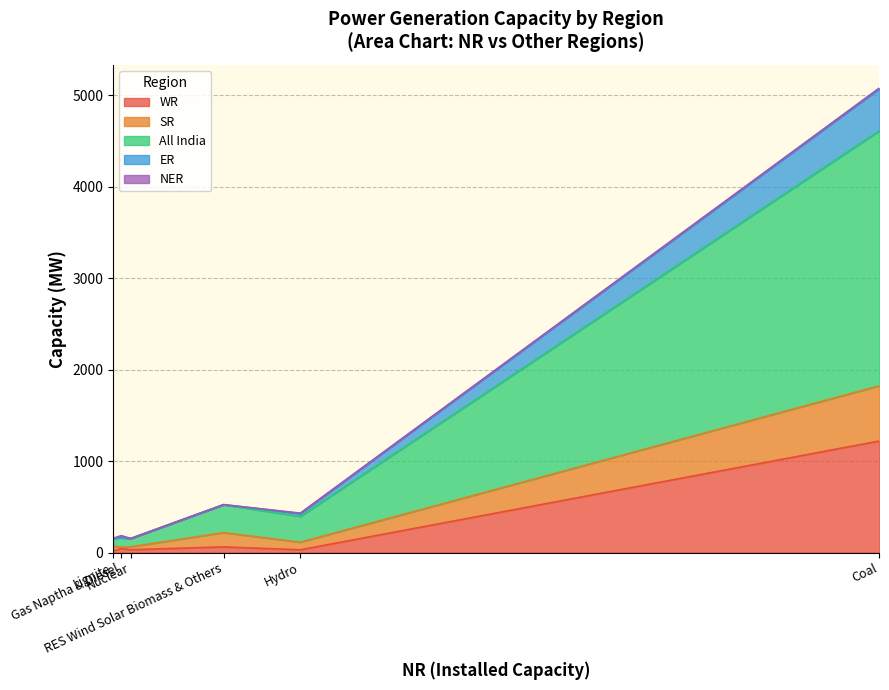

At which category is the sum across all series the highest?

Coal